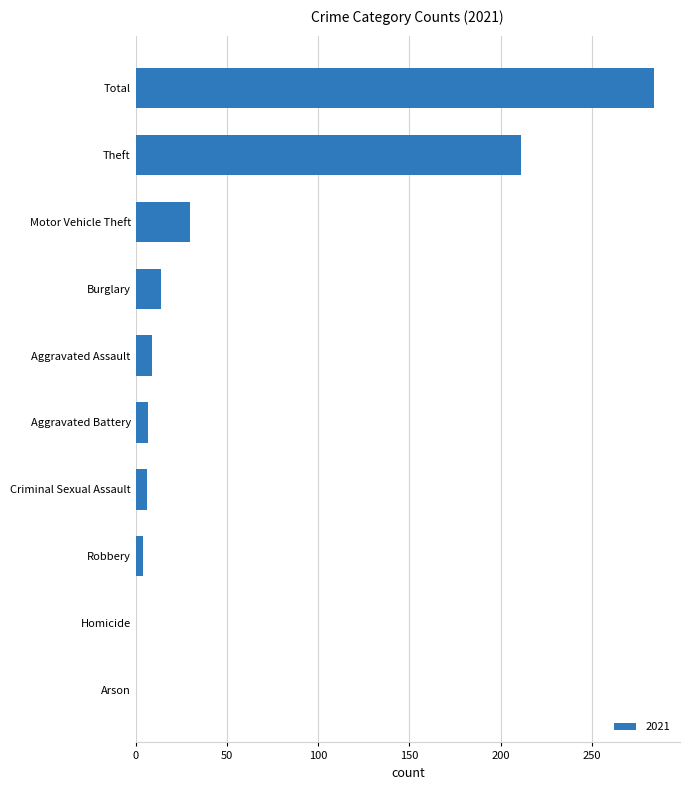

What is the greatest value displayed?

284